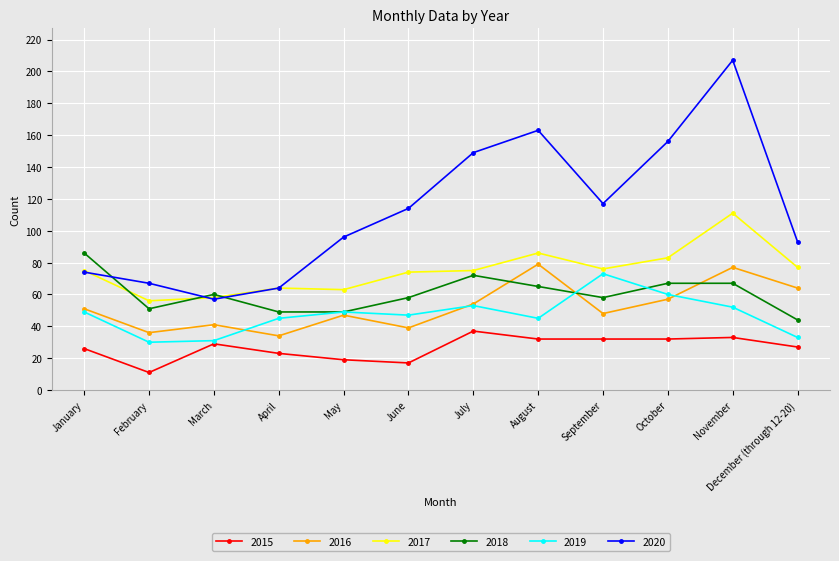

True or false: 2017 and 2019 cross at least once.

False